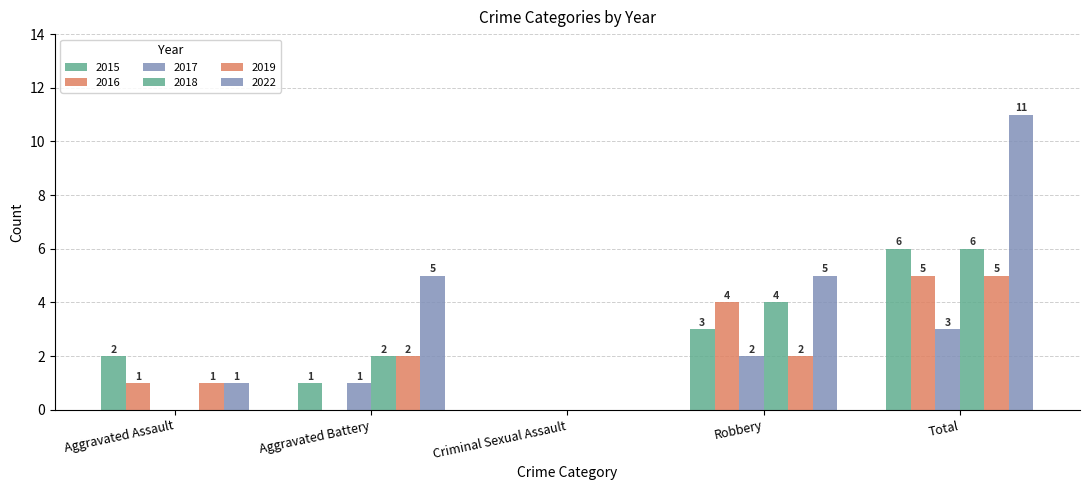

Are the bars horizontal?

No